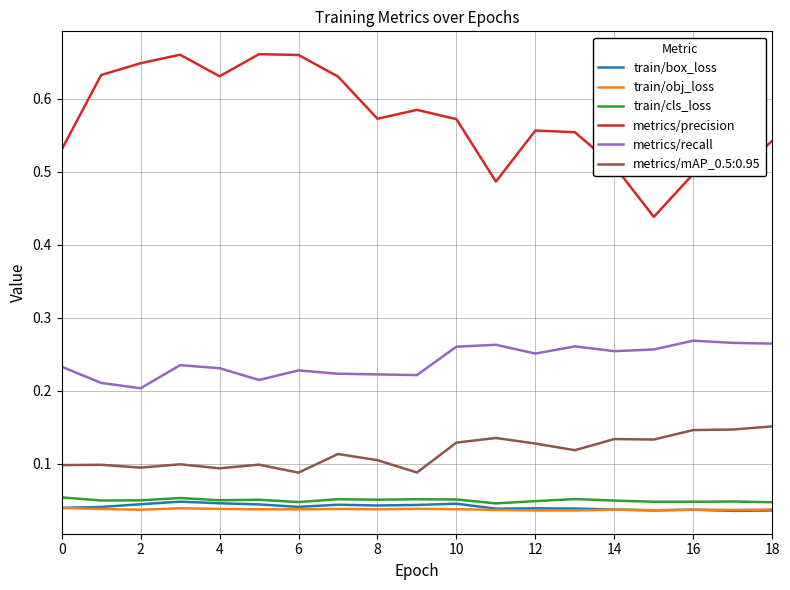

Does the chart display data point markers on the line(s)?

No